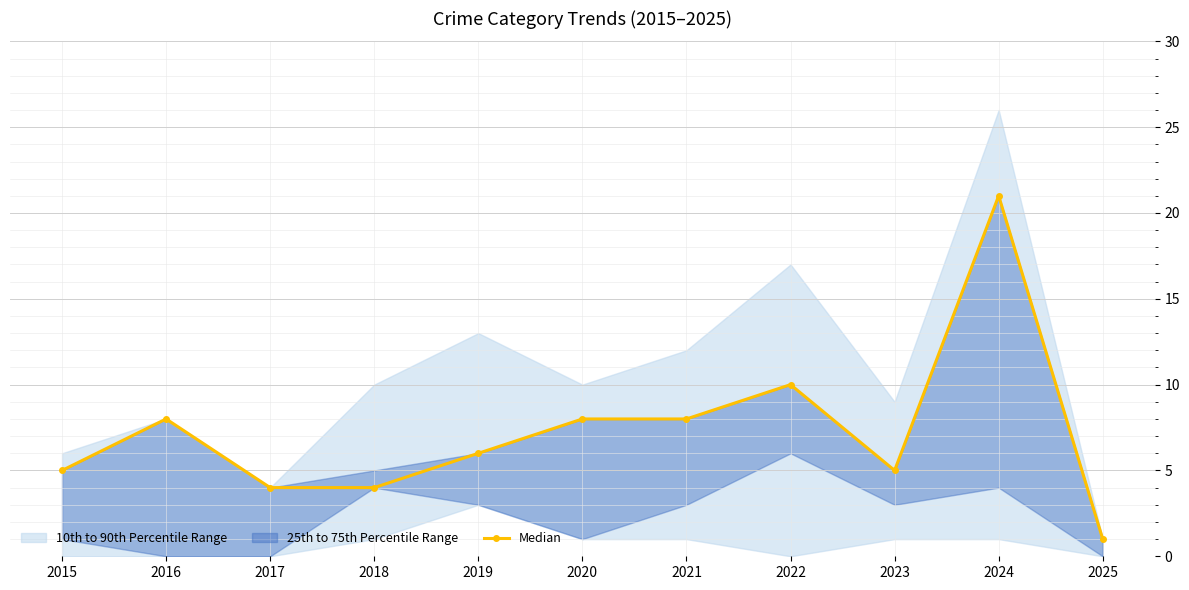

Where is the data nearest to the value 11?

2022